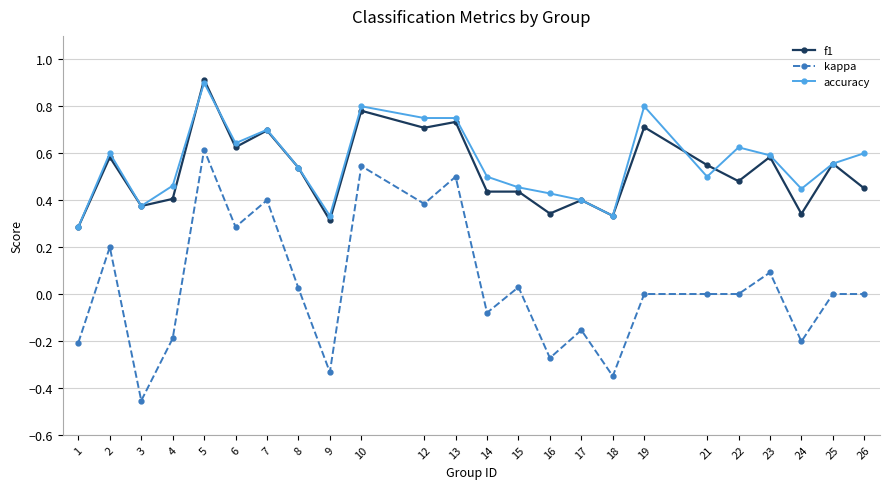

At which category does accuracy reach its first local valley?

3